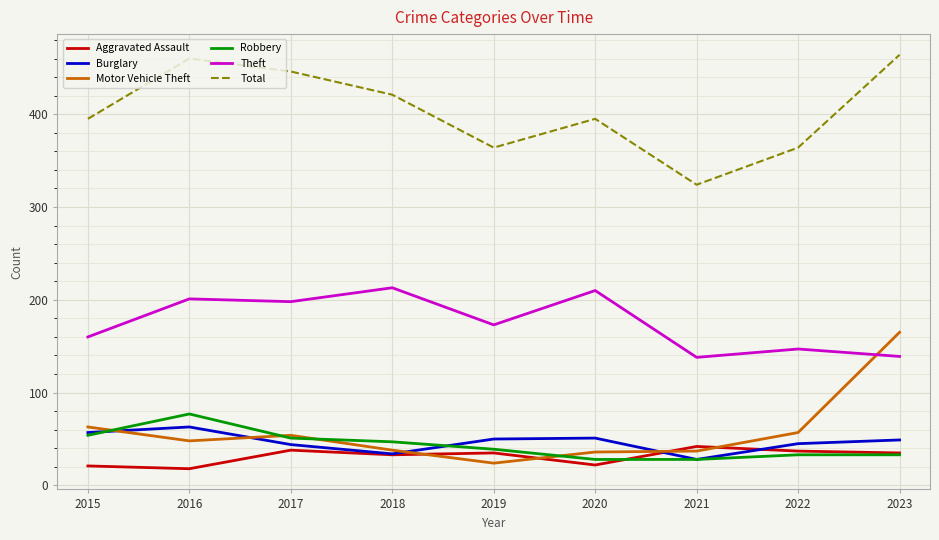

What value does the Aggravated Assault series have at 2022, to the nearest 10?

40